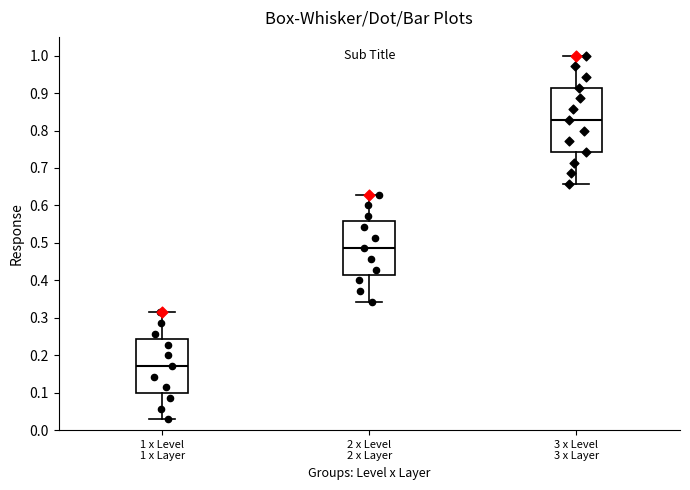

Which box's median line is the lowest?

1 x Level 1 x Layer